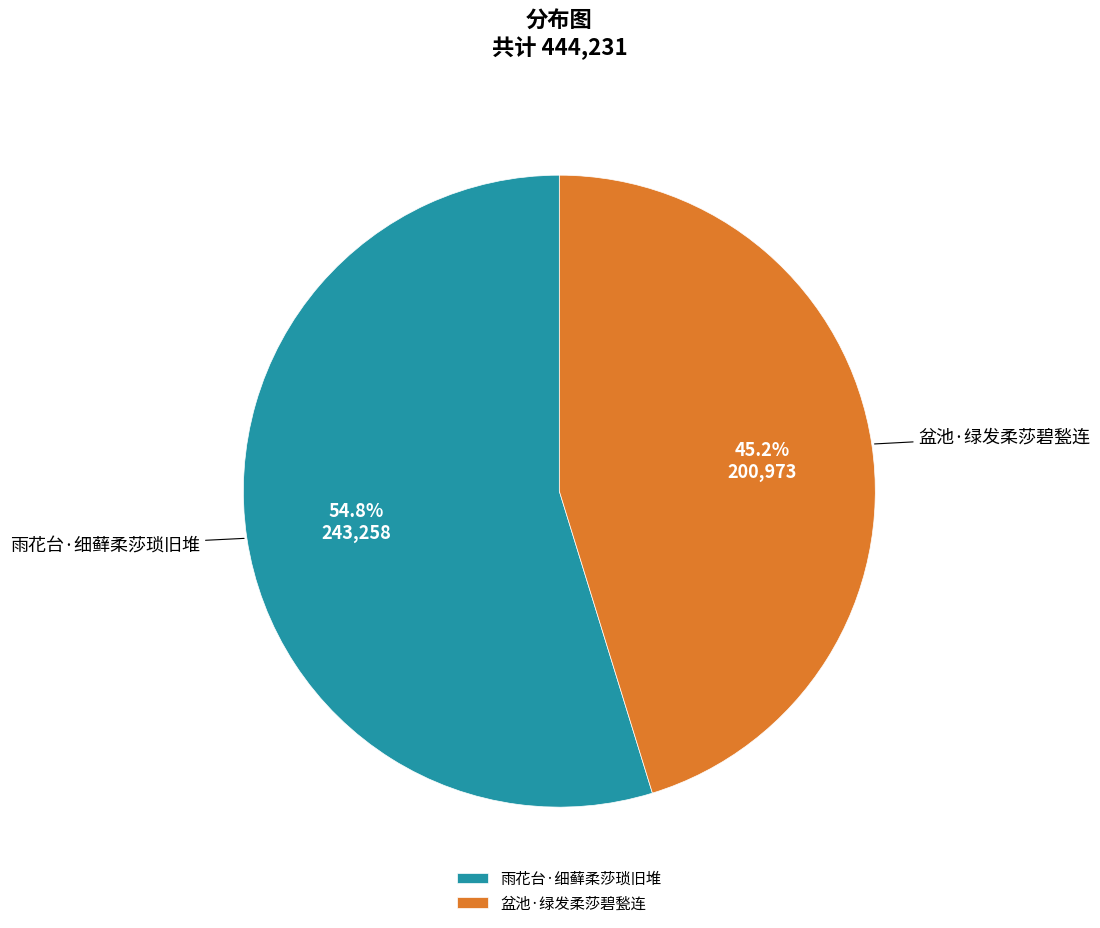

True or false: 盆池·绿发柔莎碧甃连 accounts for 45% of the total.

True